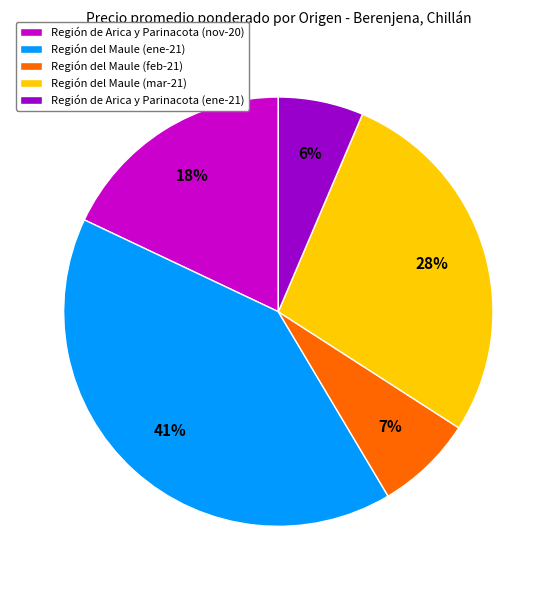

How many segments does this pie chart have?

5